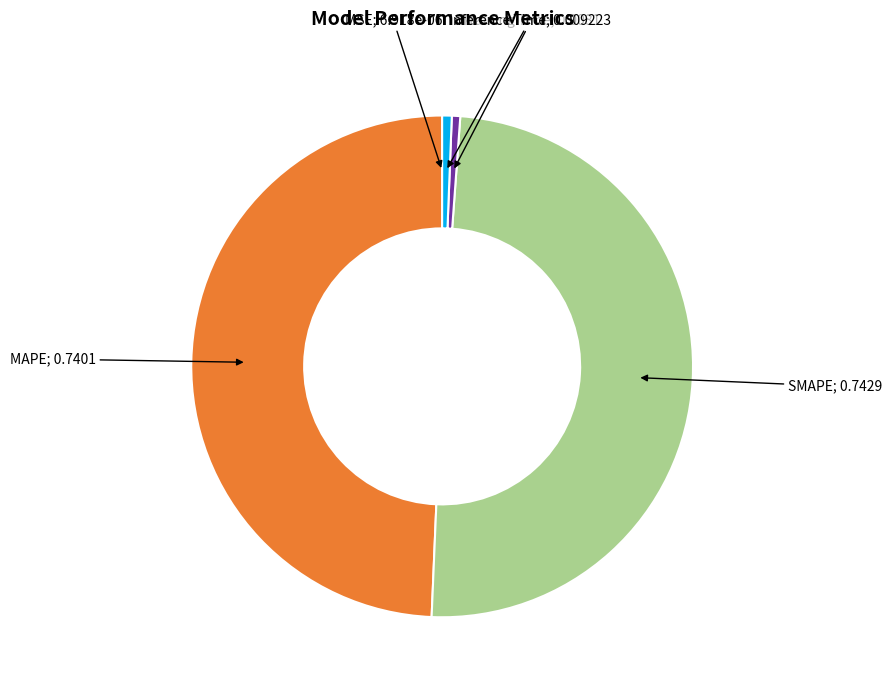

Is there any slice that represents more than half of the pie?

No